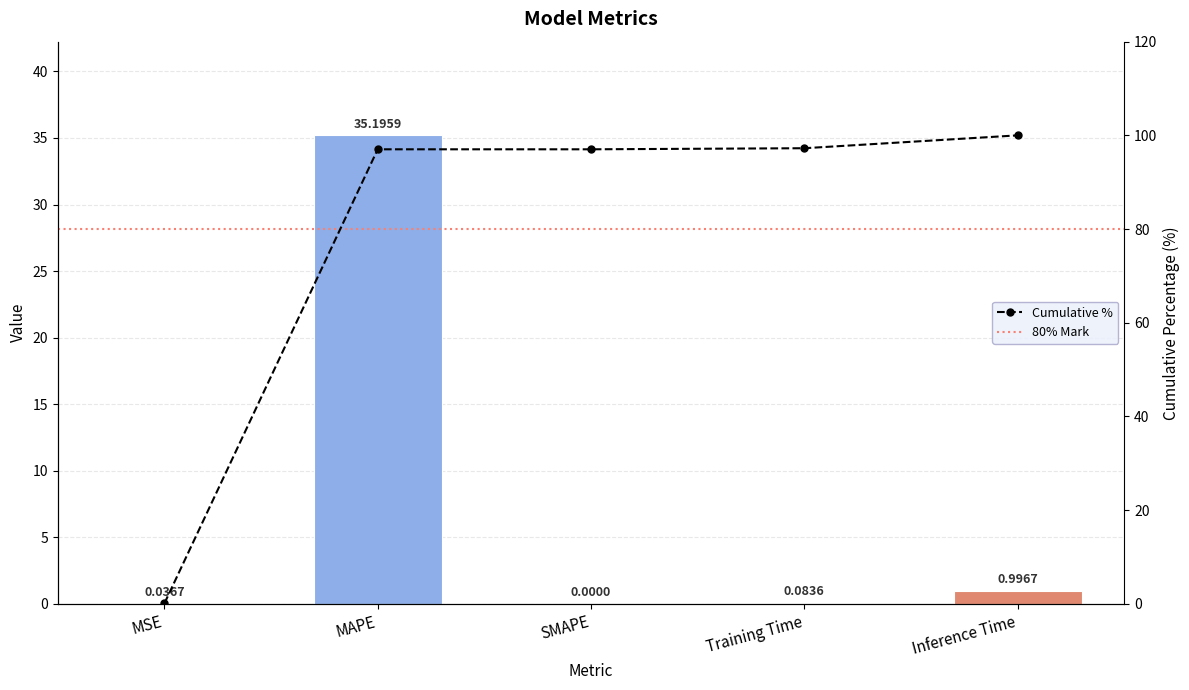

What is the average value?

7.3